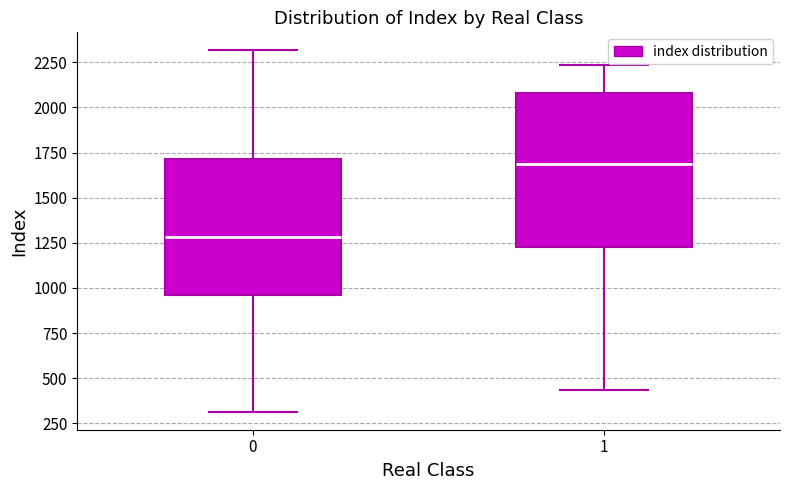

Where does the lower whisker of the box at x = 0 end on the y-axis? The values are not printed on the chart, so give them approximately, as read against the axis.

300